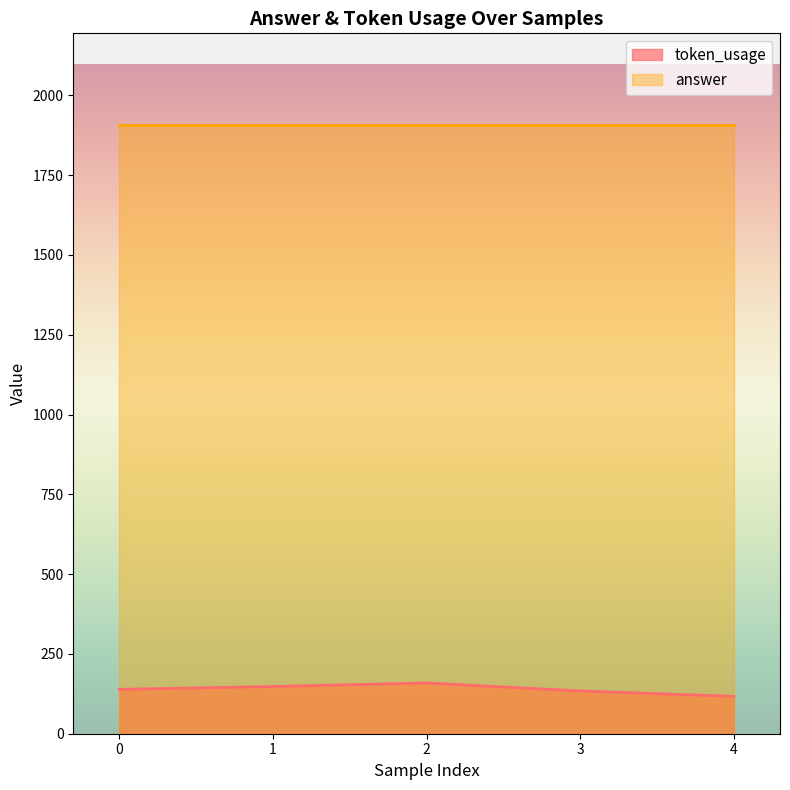

Where does the data first go above 139?

1